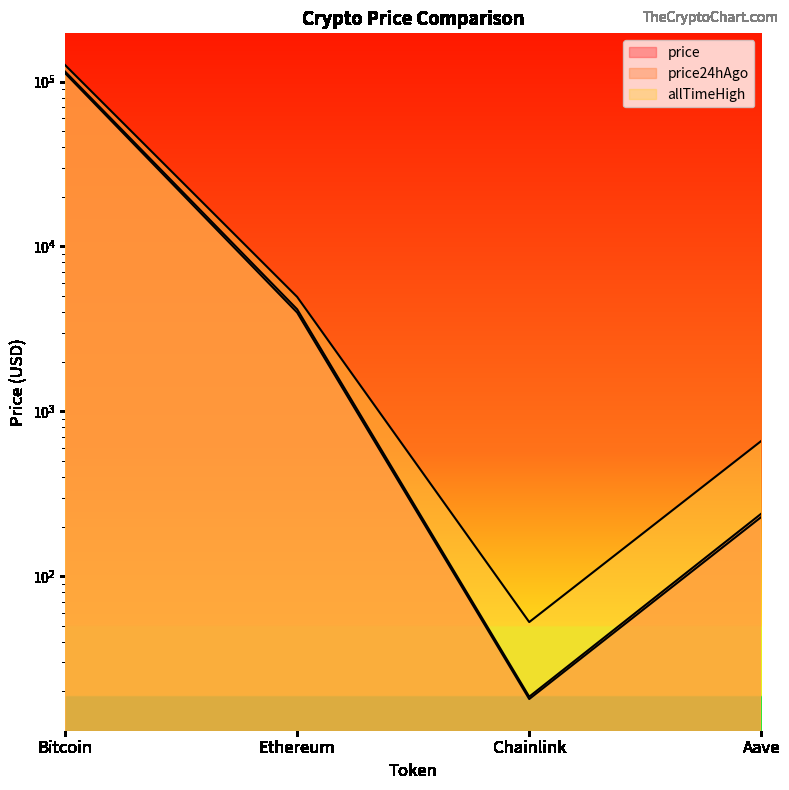

At Chainlink, list the series in order from smallest to largest.

price24hAgo, price, allTimeHigh